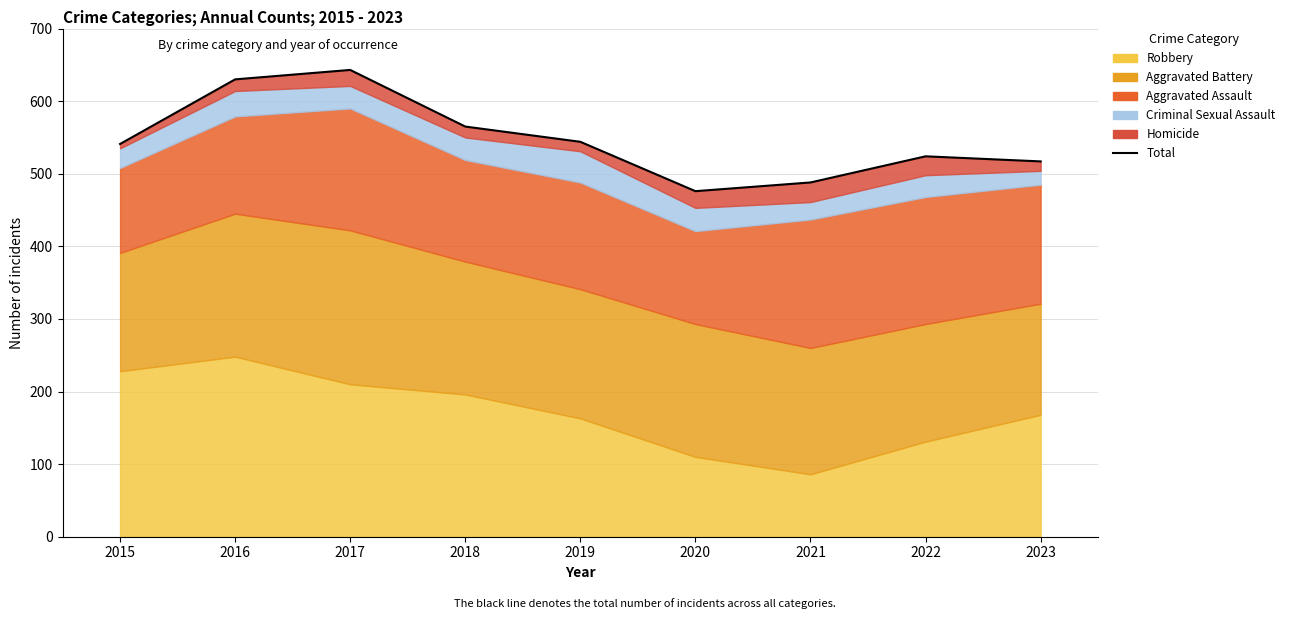

What is the minimum value shown in the chart?

476